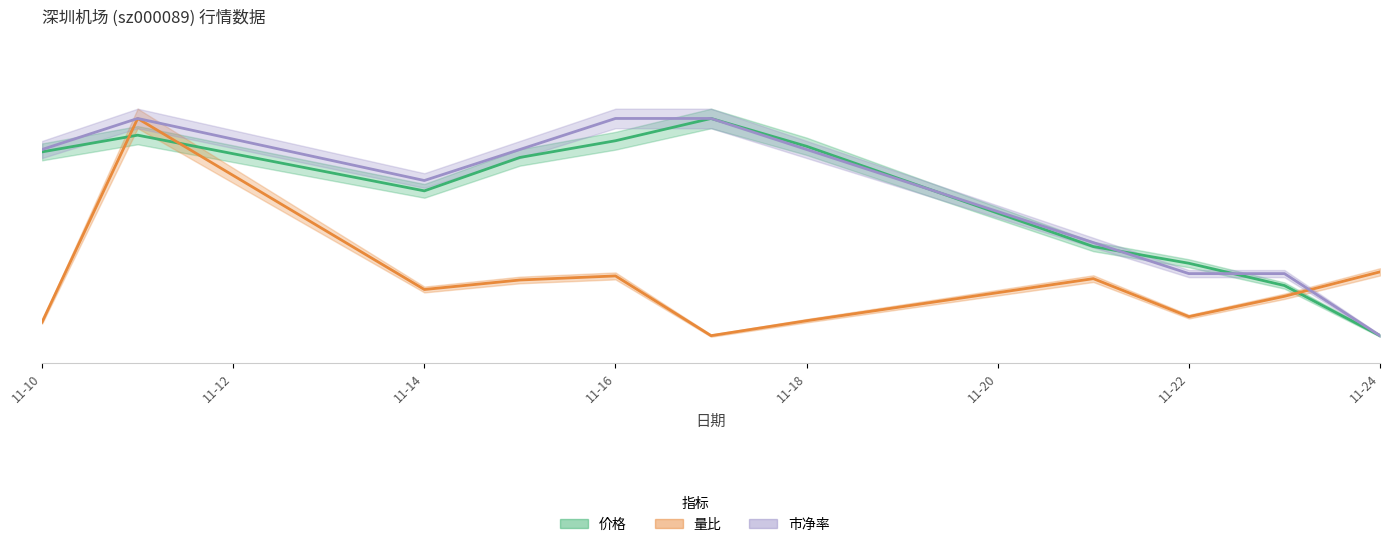

Between which two adjacent categories do 价格 and 市净率 first intersect?

2022-11-18 and 2022-11-21